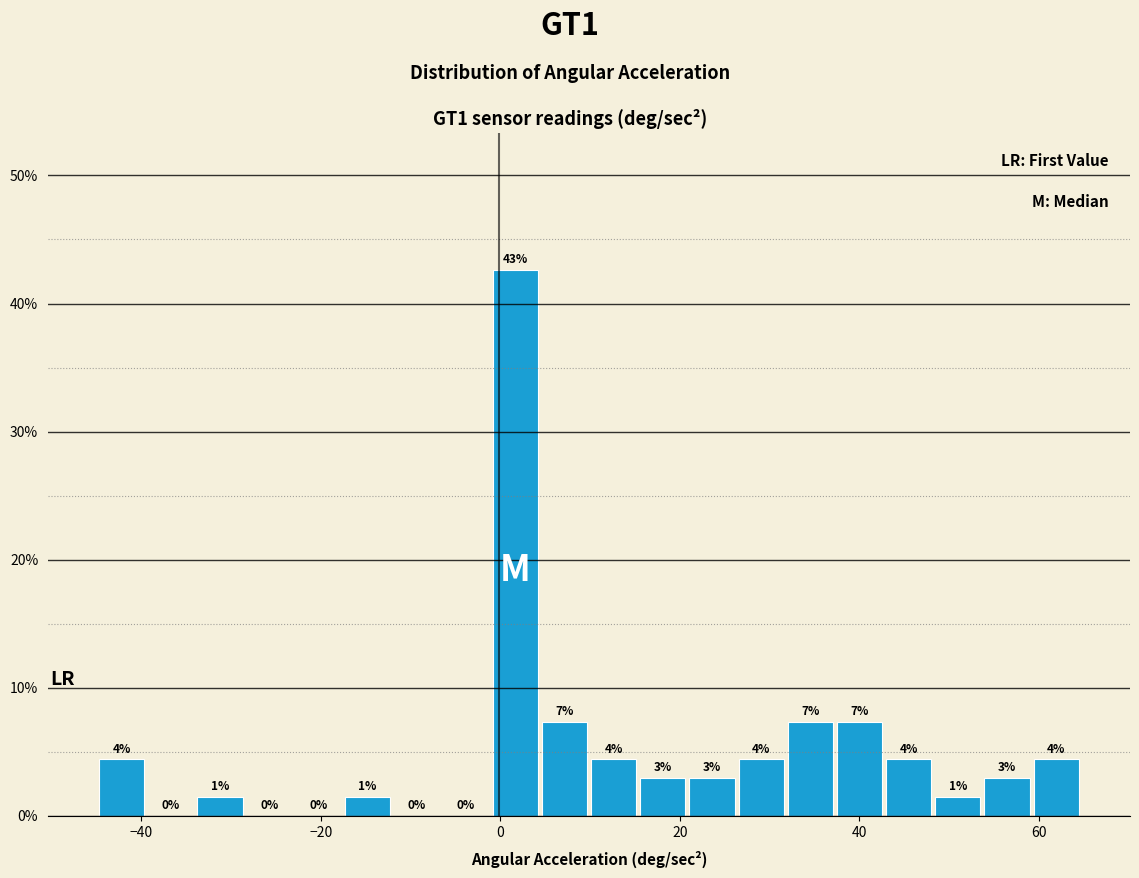

Around what value on the x-axis is the tallest bar? Give the approximate position of its centre, as read against the axis.

2